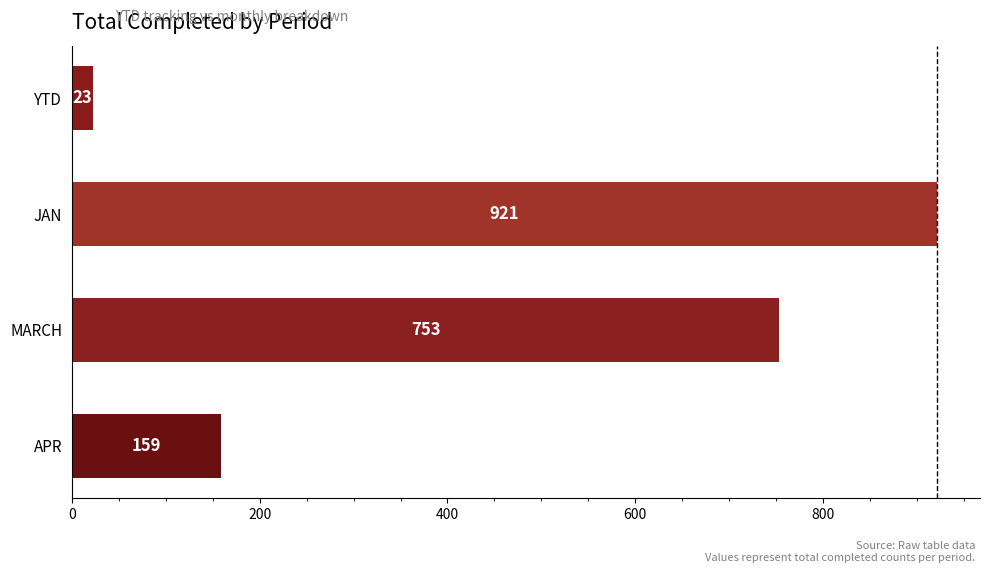

What is the difference between the maximum and minimum values?

898